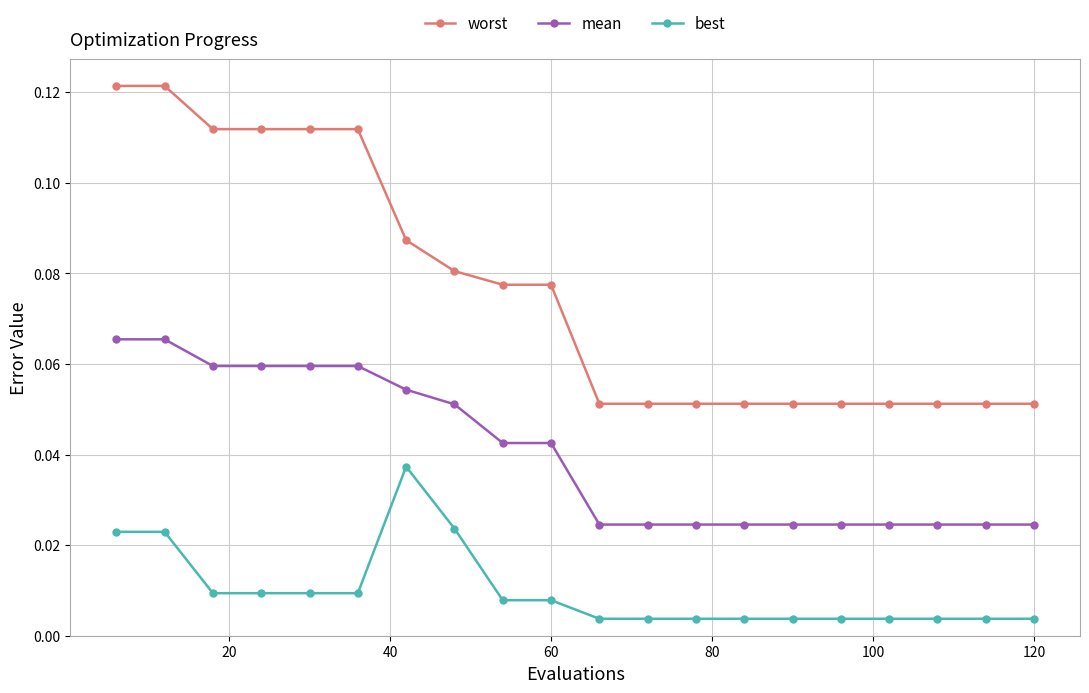

List the series in order of their peak value, lowest first.

best, mean, worst